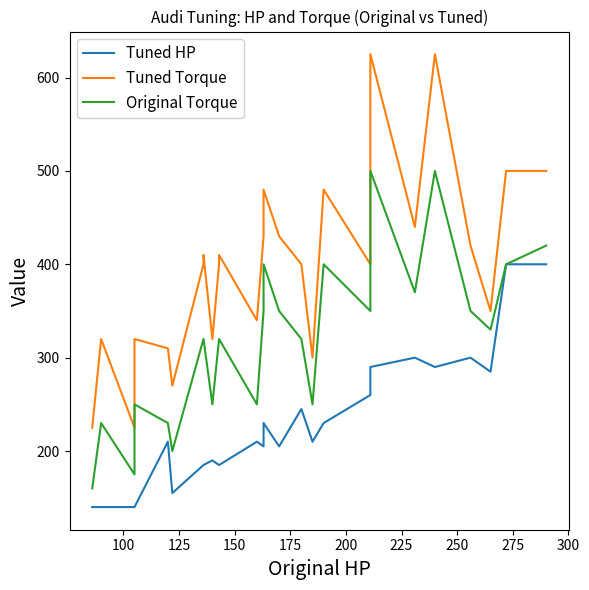

What is the highest value of the Tuned HP series?

400